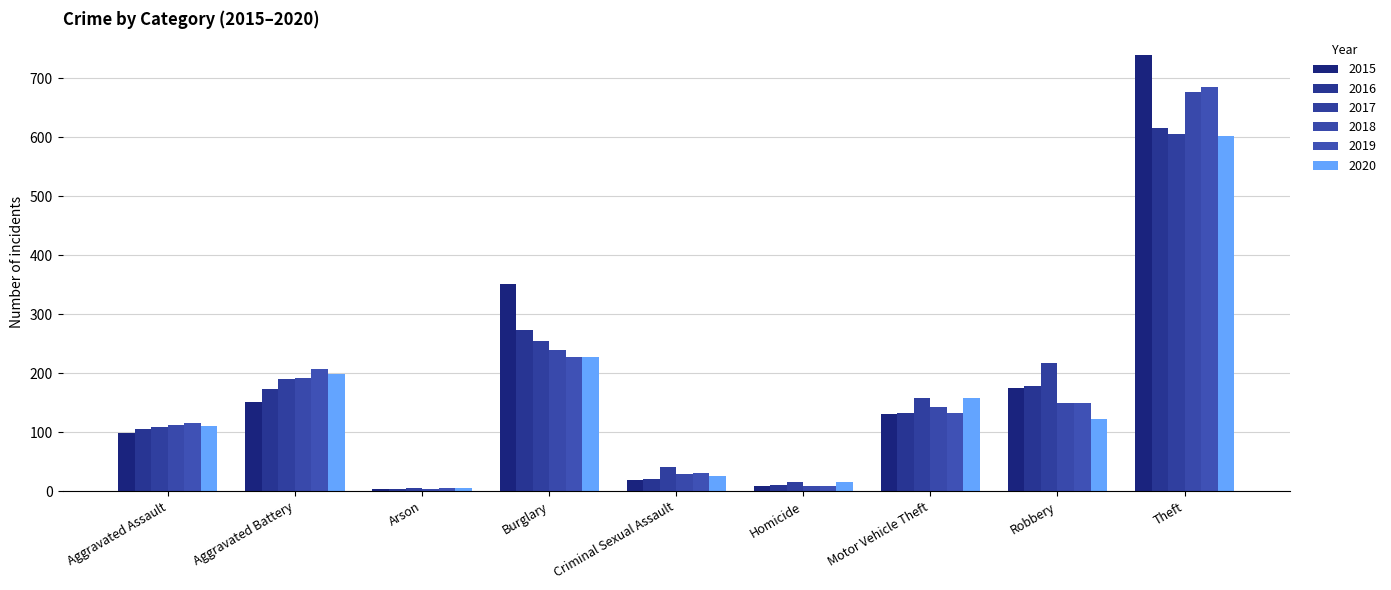

At which label is 2020 closest to 304?

Burglary